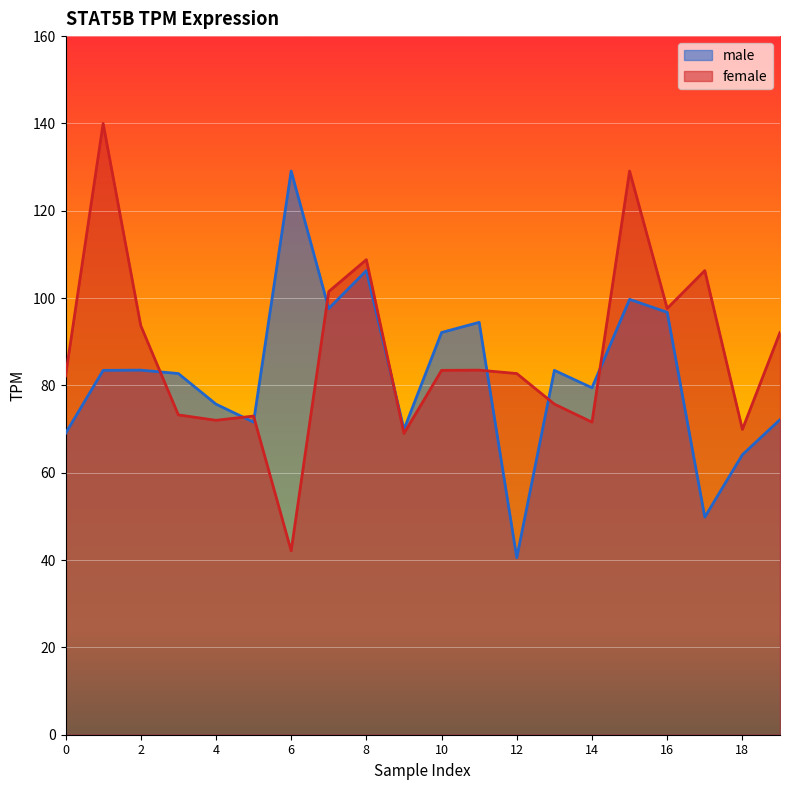

Read the female value at 6.

42.1